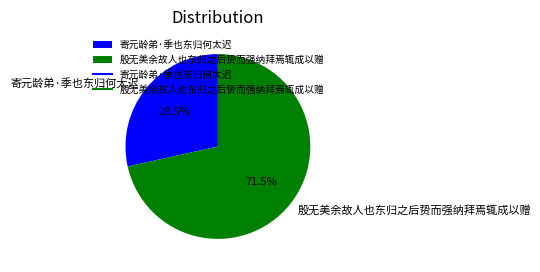

How many slices are in this pie chart?

2